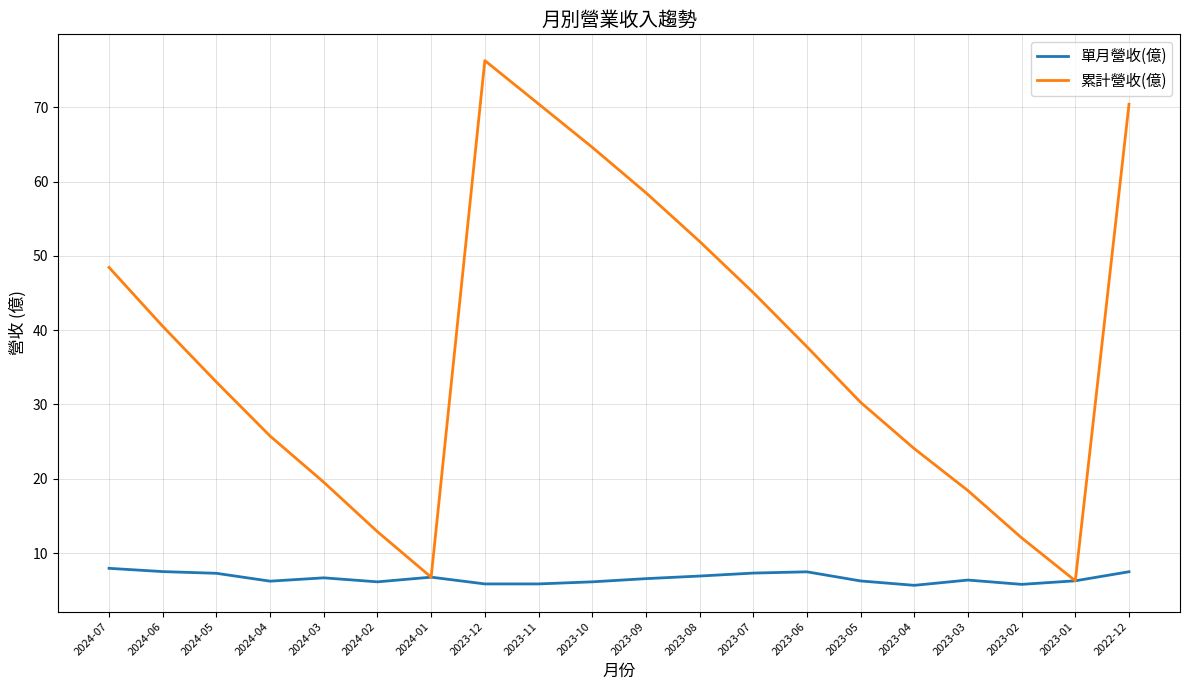

At how many categories does at least one series exceed 47?

7